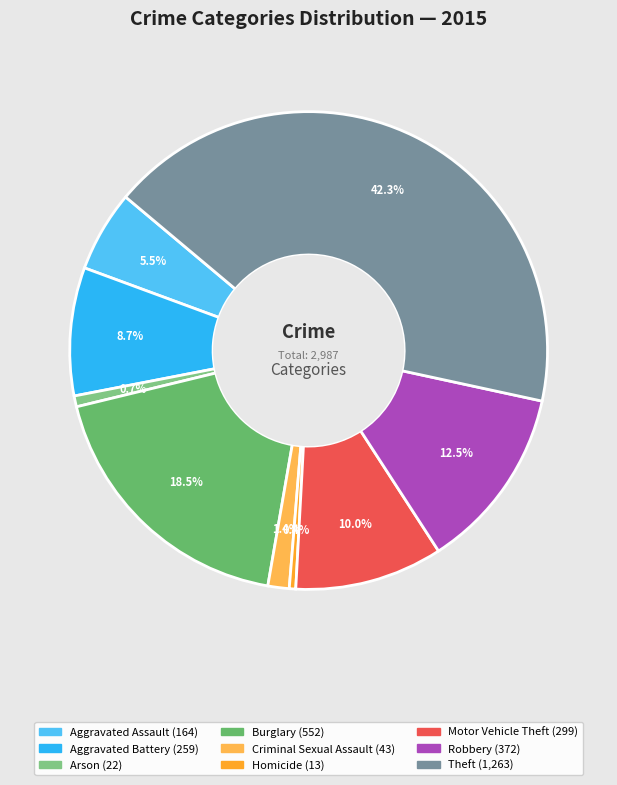

True or false: Homicide accounts for 0% of the total.

True